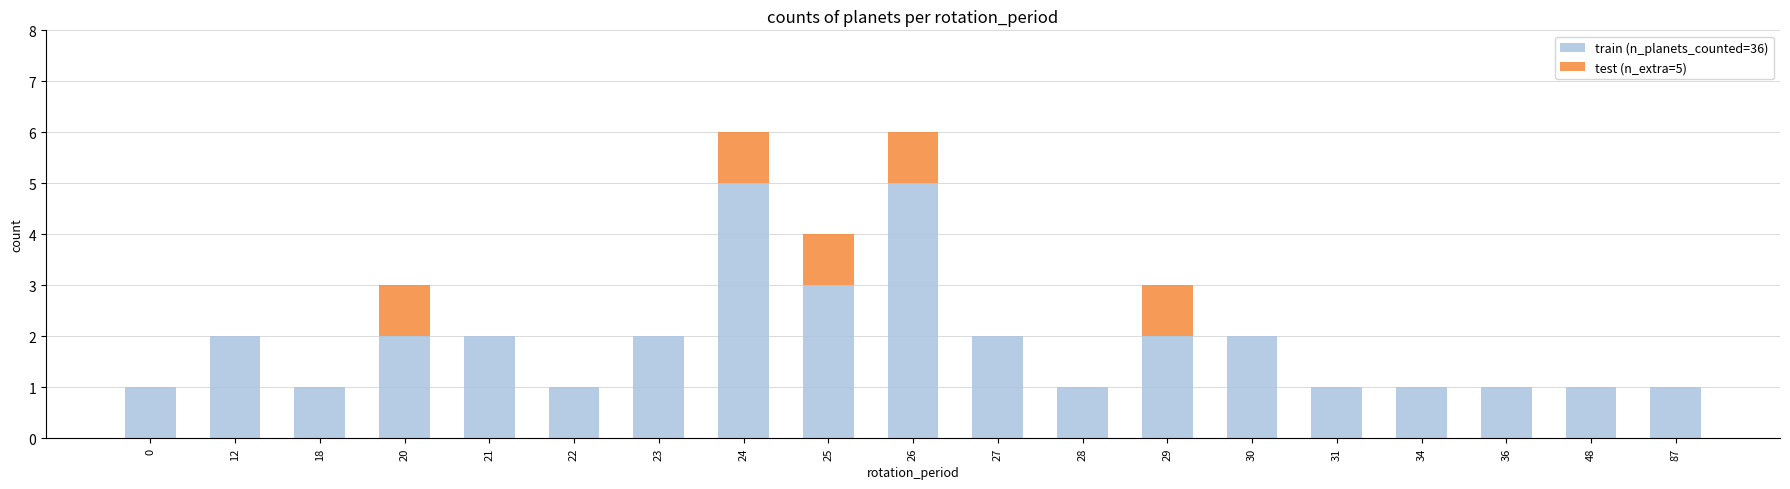

Is it true that train (n_planets_counted=36) equals 2 at 29?

True